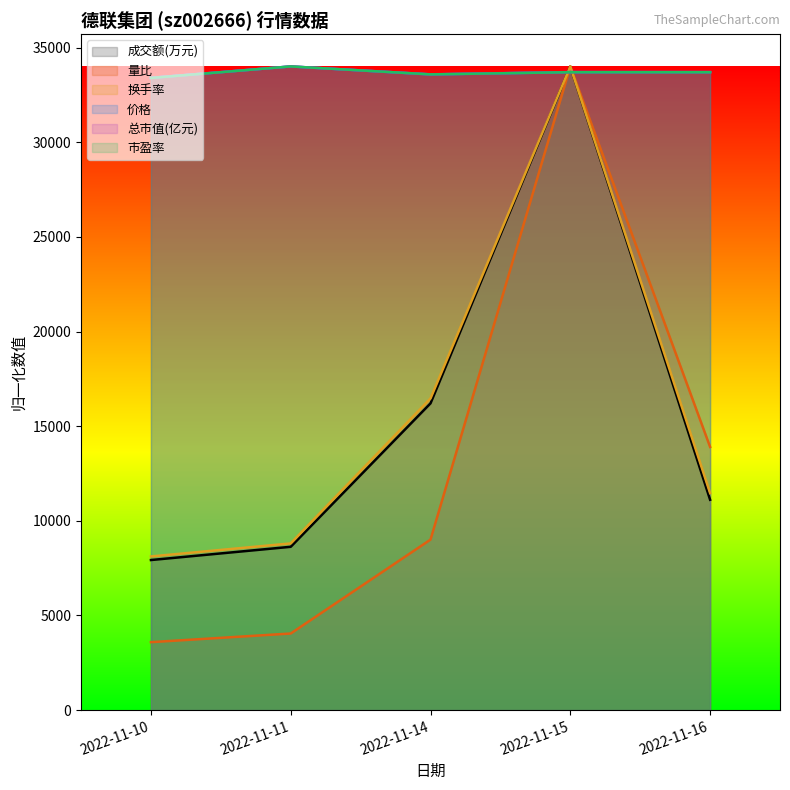

At which category is the sum across all series the highest?

2022-11-15